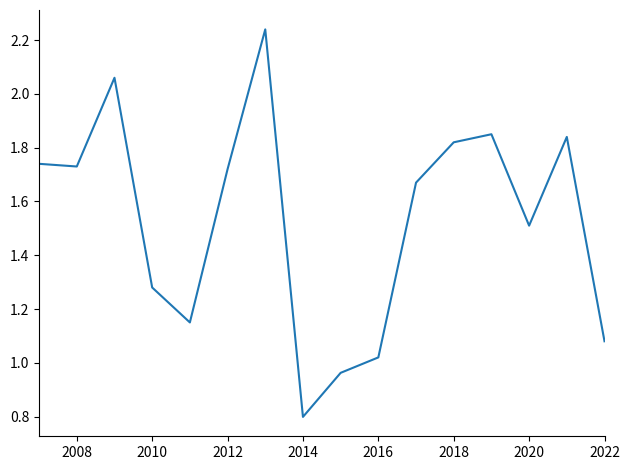

True or false: there are more than 0 points higher than both neighbors.

True